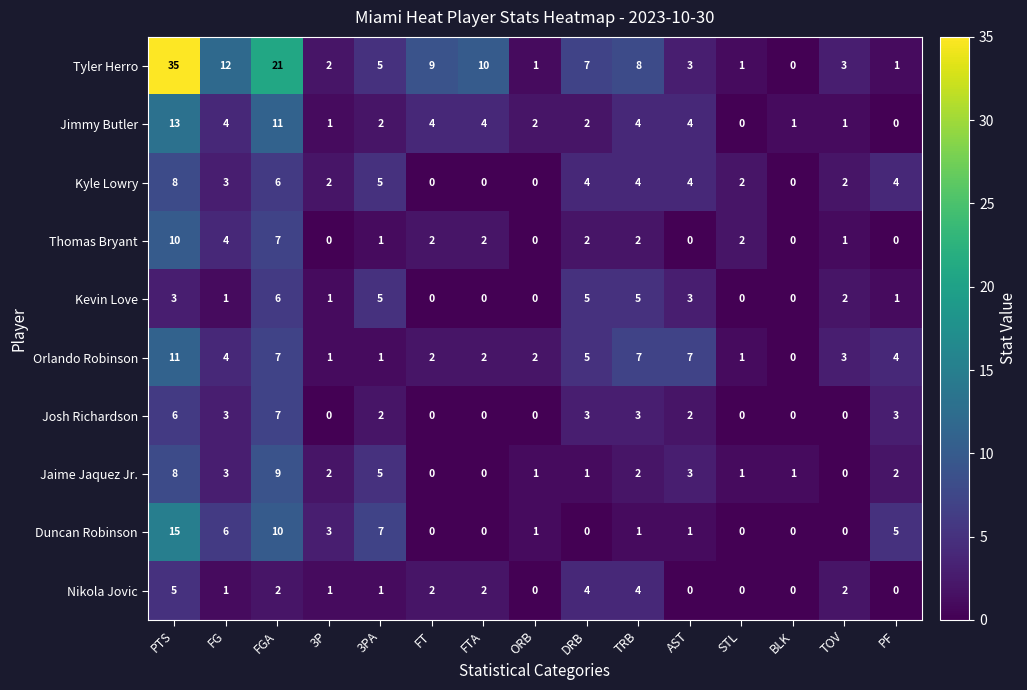

True or false: Duncan Robinson has a value of 0 at STL.

True